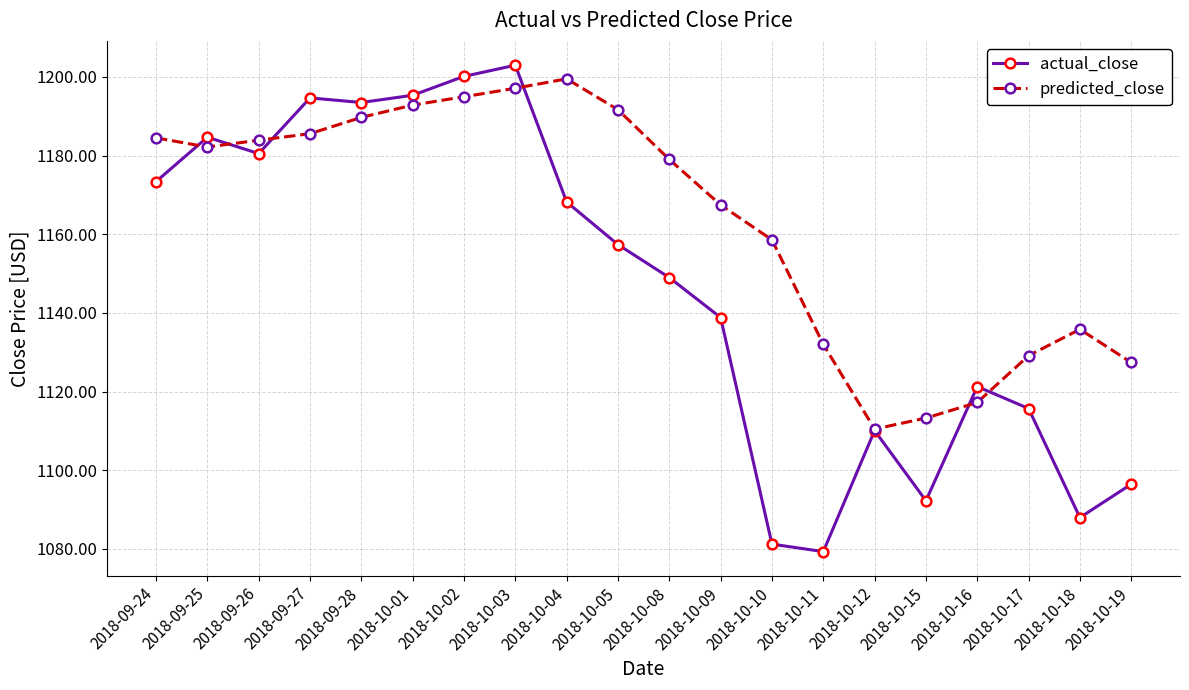

What is the label of the 8th point from the right?

2018-10-10